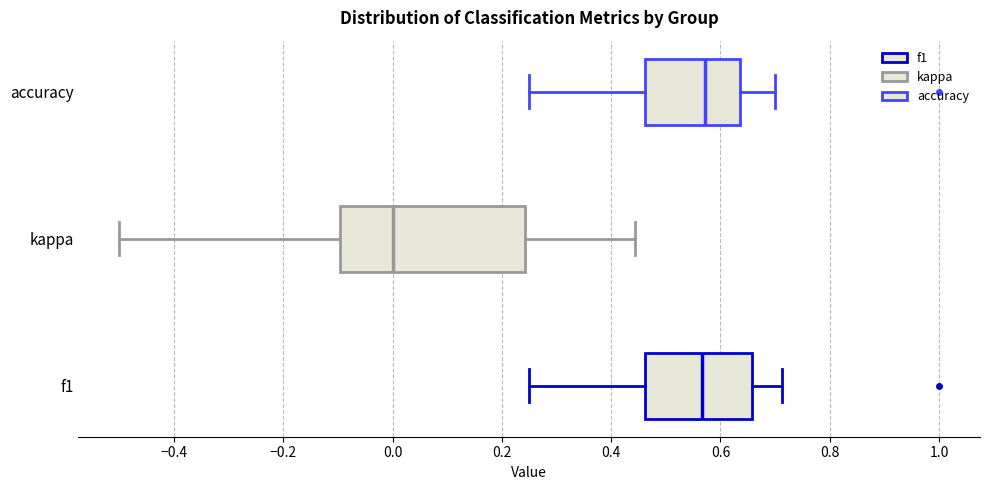

Reading bottom to top, transcribe this box plot: for each box, give where its median line is, the range the box spans, and where its two whiskers end, as read against the x-axis. The values are not printed on the chart, so give them approximately, as read against the axis.

f1: median 0.56, box 0.46 to 0.66, whiskers 0.26 to 0.72
kappa: median 0.00, box -0.10 to 0.24, whiskers -0.50 to 0.44
accuracy: median 0.58, box 0.46 to 0.64, whiskers 0.26 to 0.70